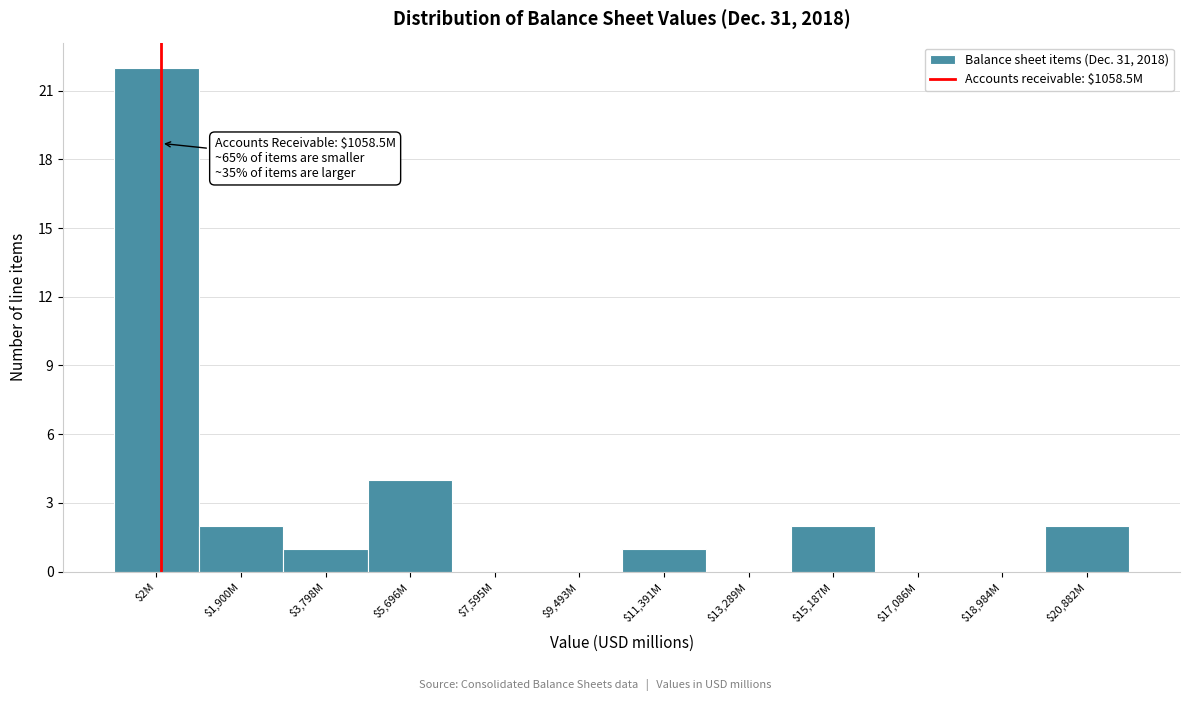

What is the sum of all values?

34